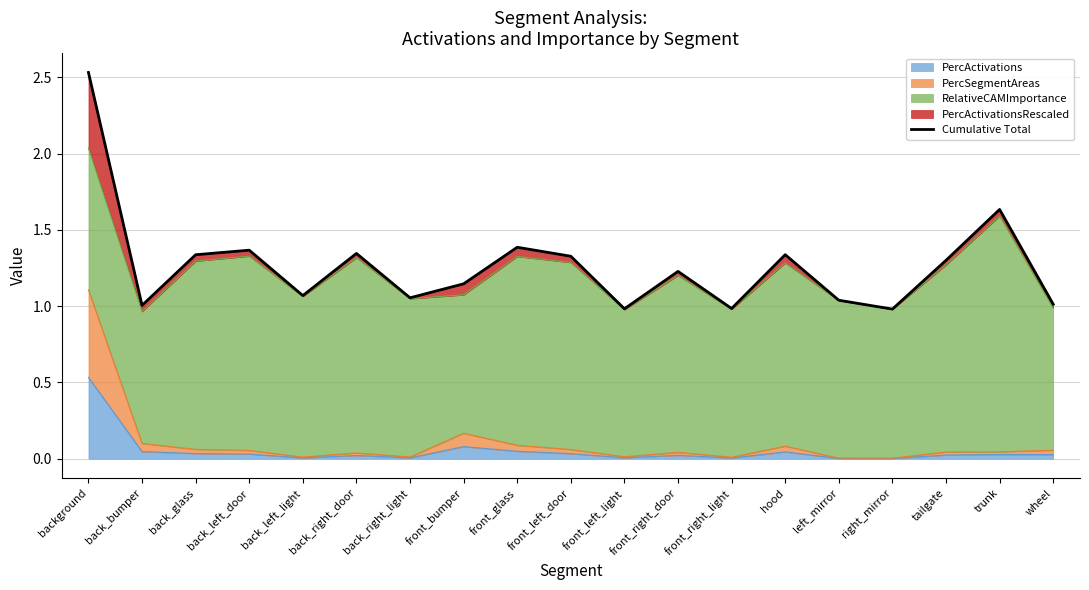

Reading left to right, list all the values displayed in this chart.

2.5	1.0	1.3	1.4	1.1	1.3	1.1	1.1	1.4	1.3	1.0	1.2	1.0	1.3	1.0	1.0	1.3	1.6	1.0